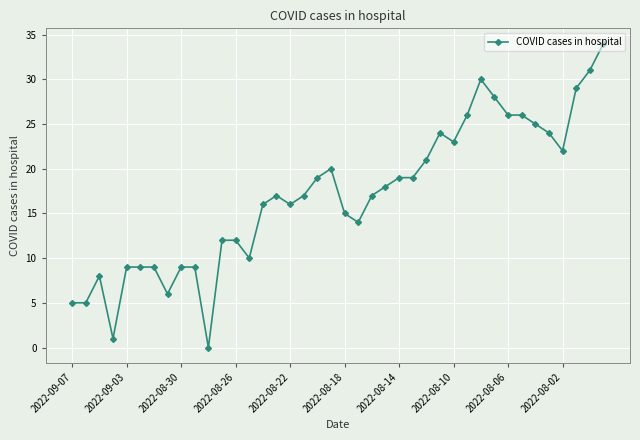

Reading left to right, list all the values displayed in this chart.

5	5	8	1	9	9	9	6	9	9	0	12	12	10	16	17	16	17	19	20	15	14	17	18	19	19	21	24	23	26	30	28	26	26	25	24	22	29	31	34